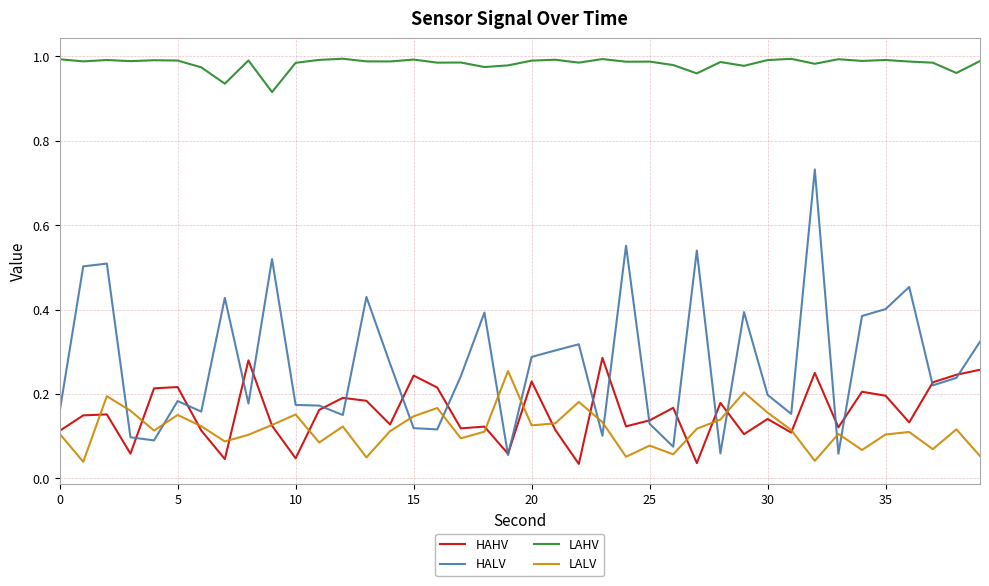

True or false: LALV and HALV cross at least once.

True